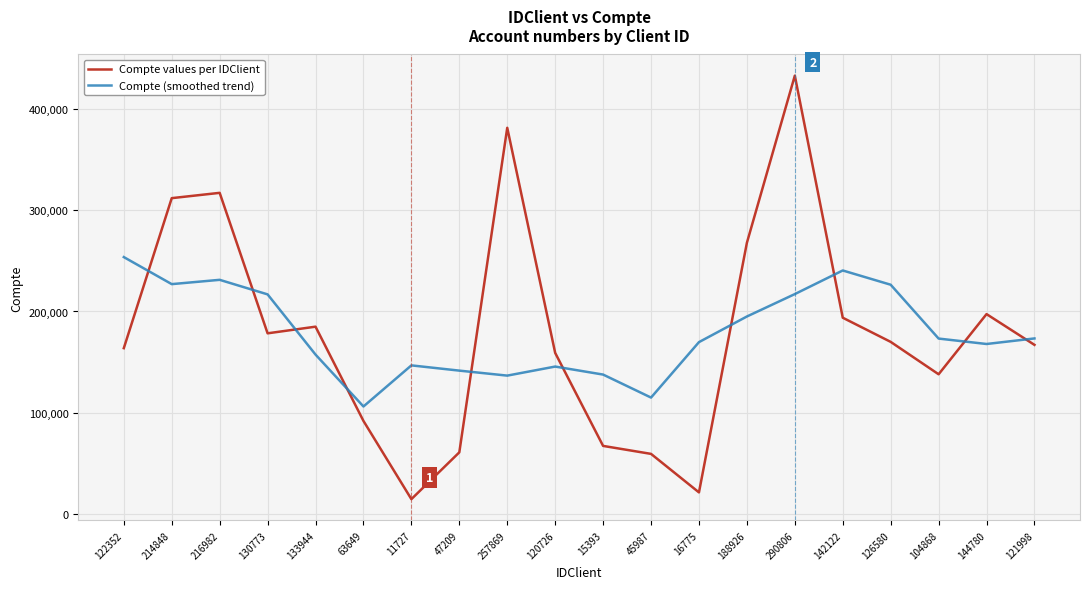

What is the total value across all series at 214848?

538650